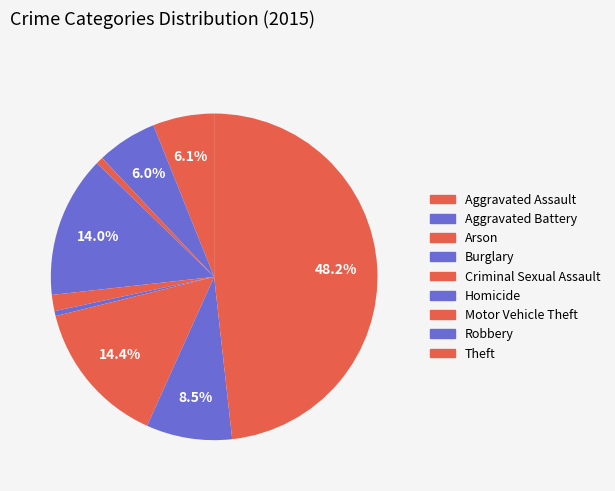

Count the number of slices in the pie.

9